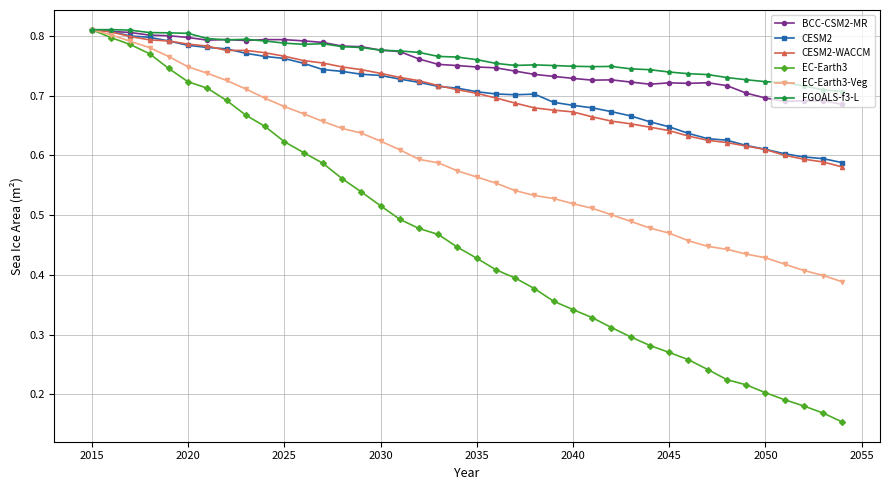

At how many categories does at least one series exceed 0?

40